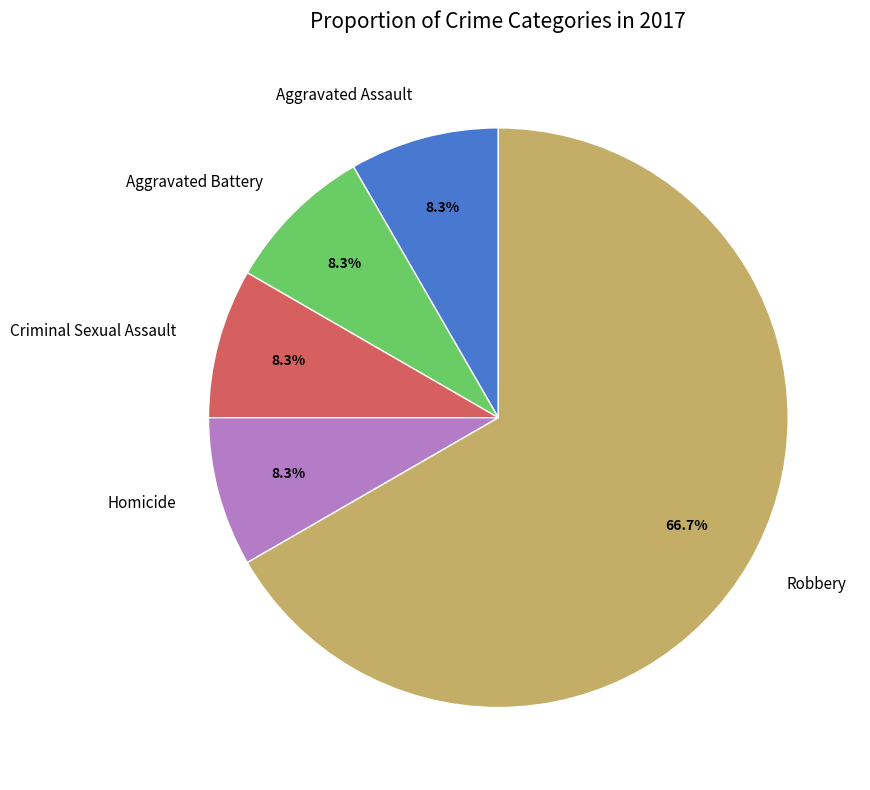

Is Aggravated Battery the majority of the pie?

No